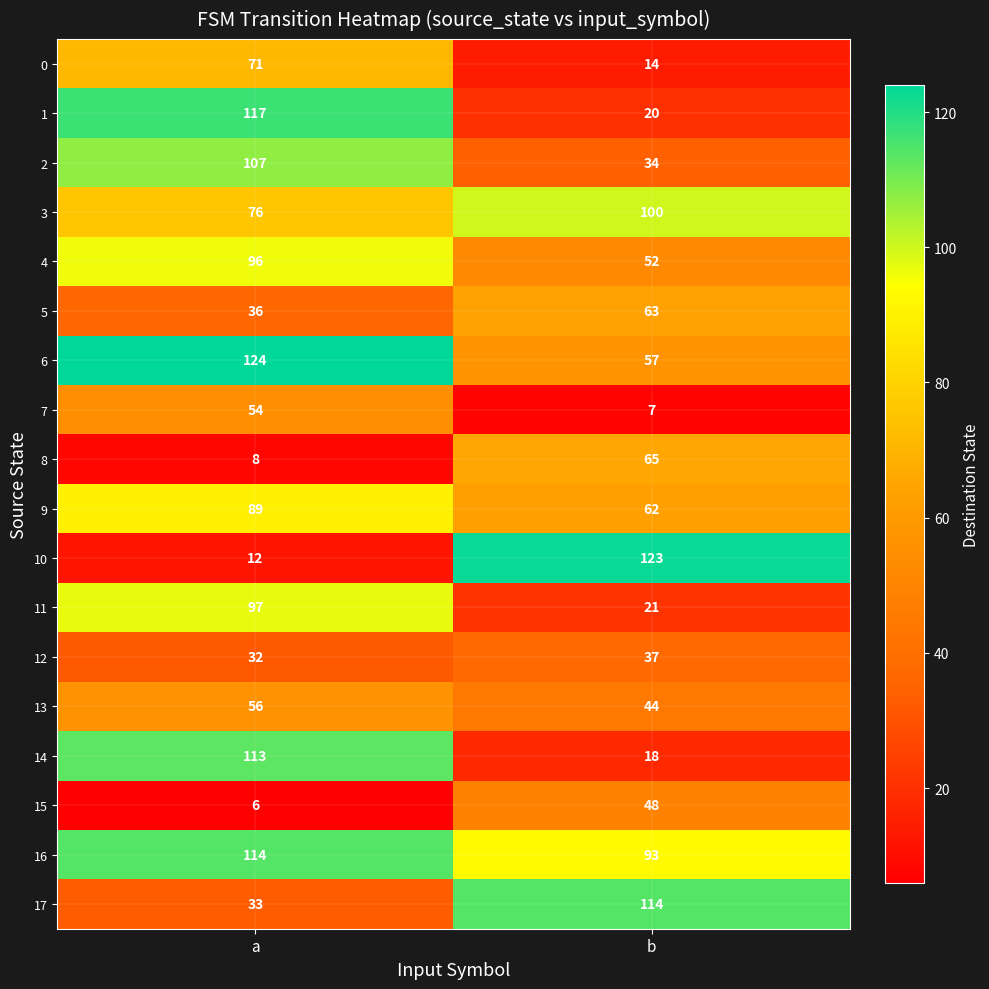

How many distinct data groups are displayed?

18